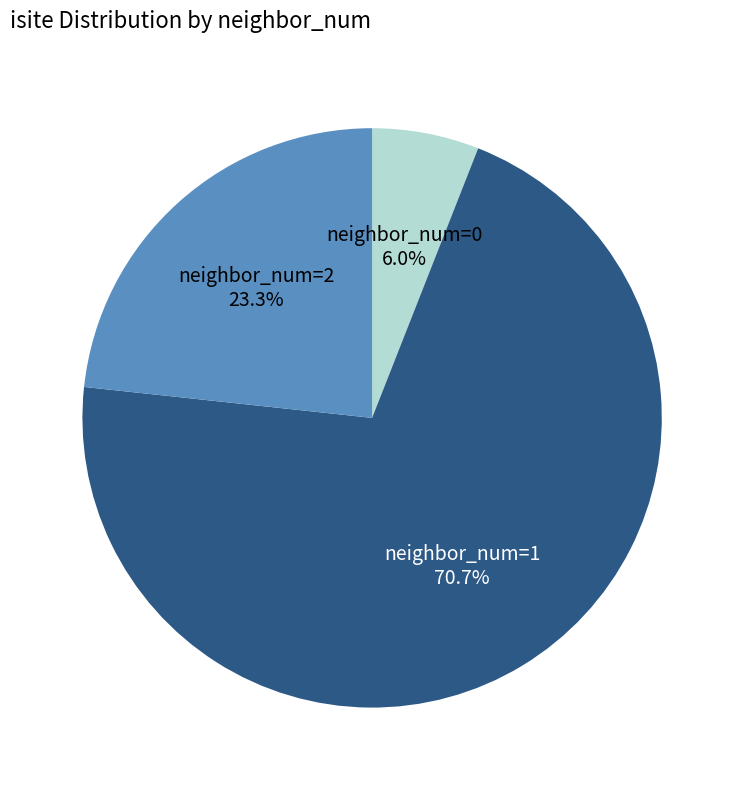

Does any single category account for the majority?

Yes